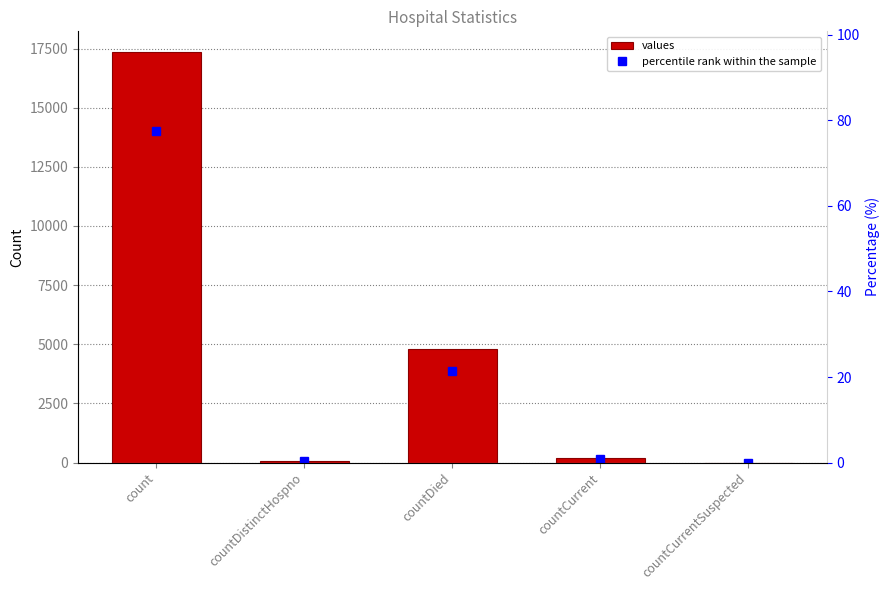

How many data points does each series have?

5